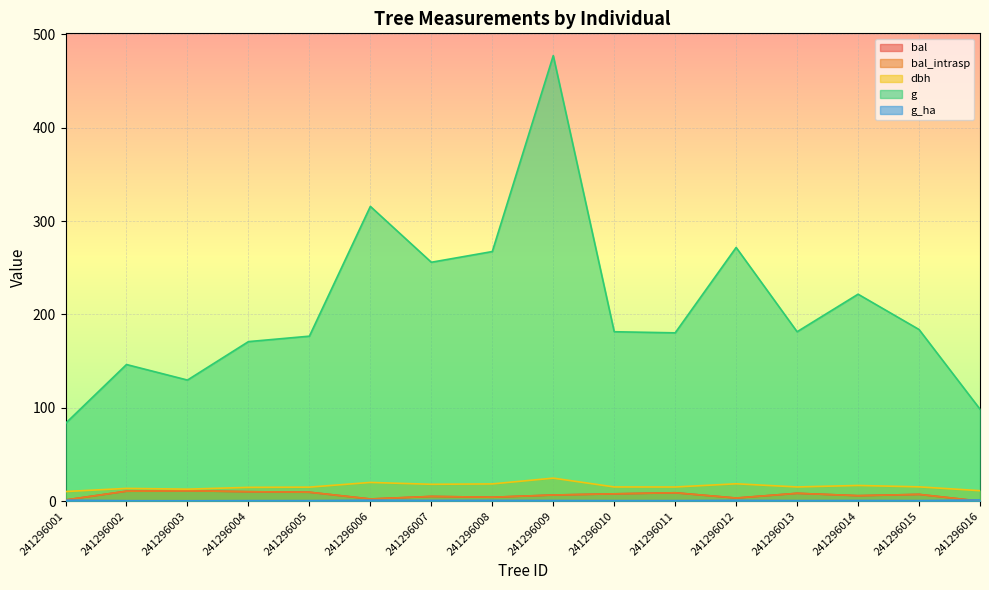

Rank the series by their maximum value, from highest to lowest.

g, dbh, bal, bal_intrasp, g_ha